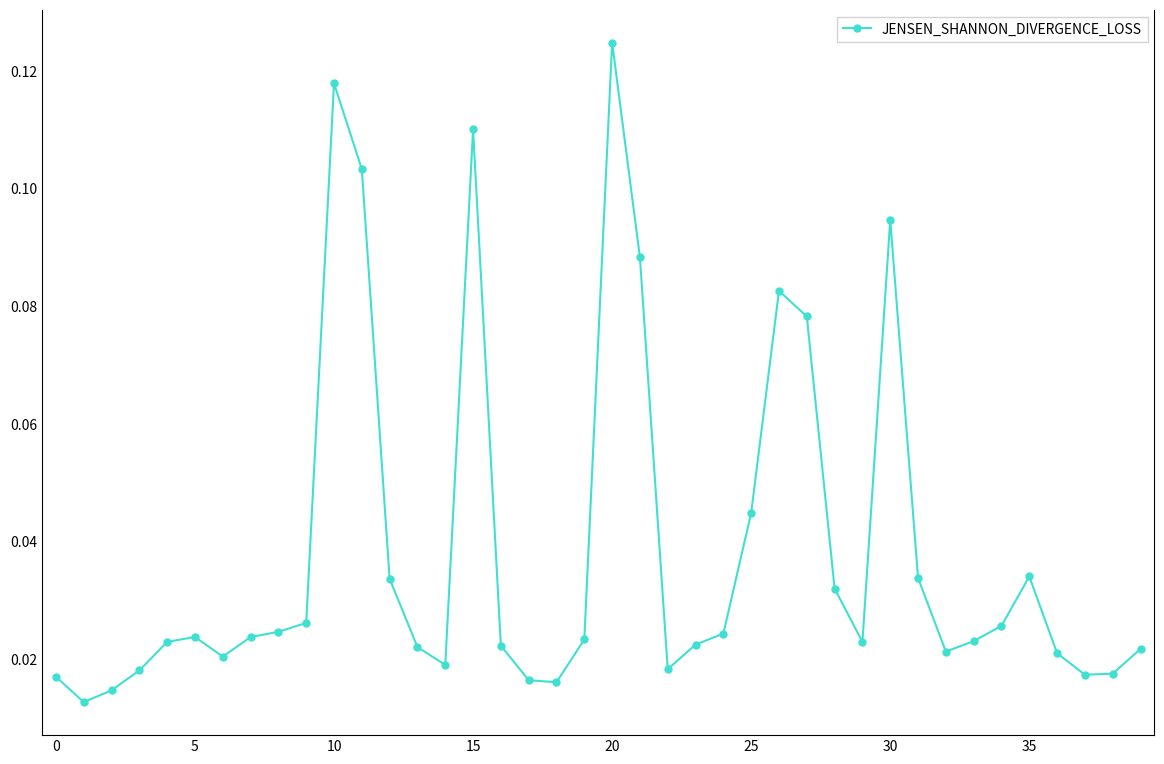

True or false: there are more than 1 points higher than both neighbors.

True